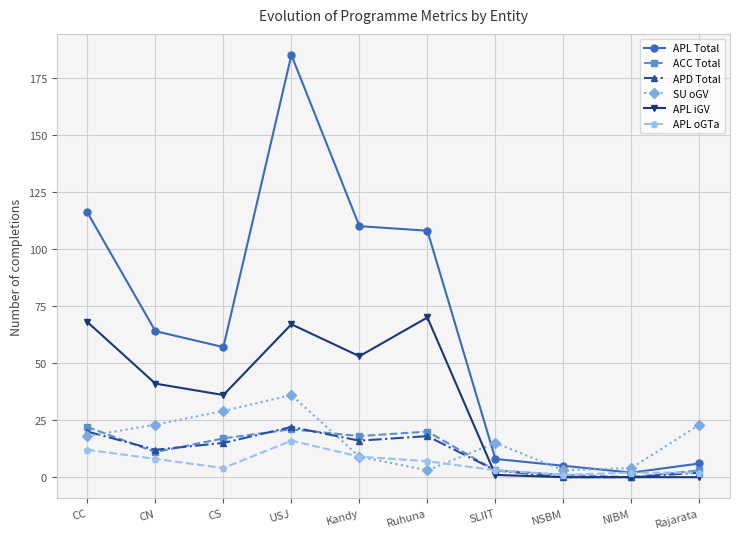

What is the difference between the ACC Total values at CC and USJ?

1